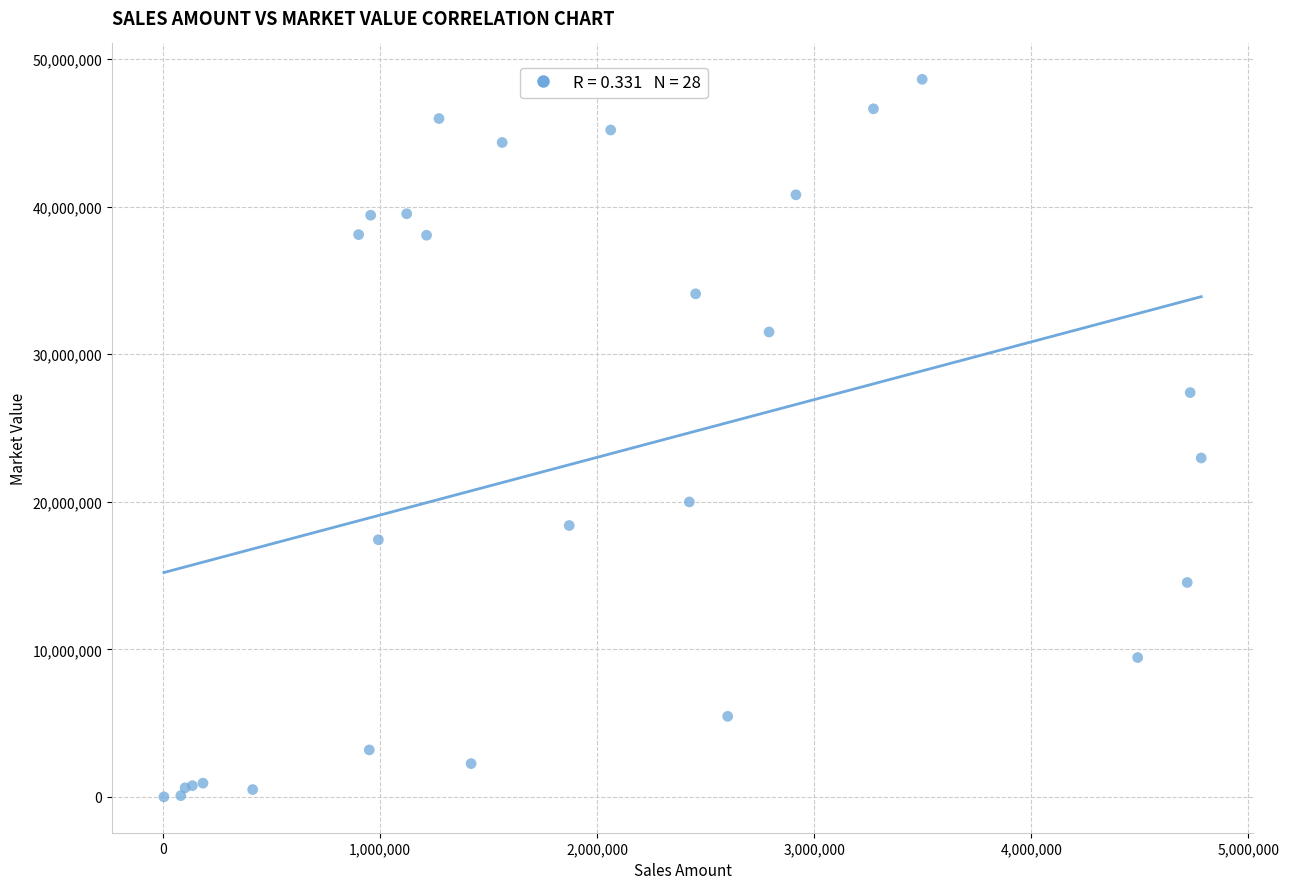

What Y value in the scatter plot is closest to 24320650?

22971073.7